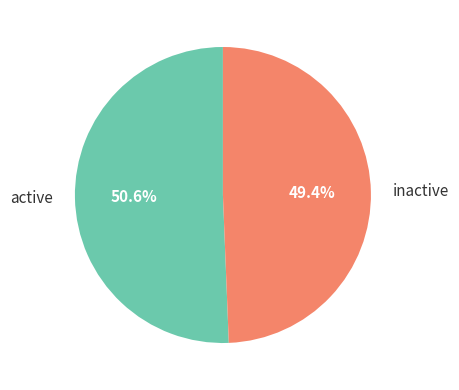

To the nearest percent, what is the average slice percentage?

50%